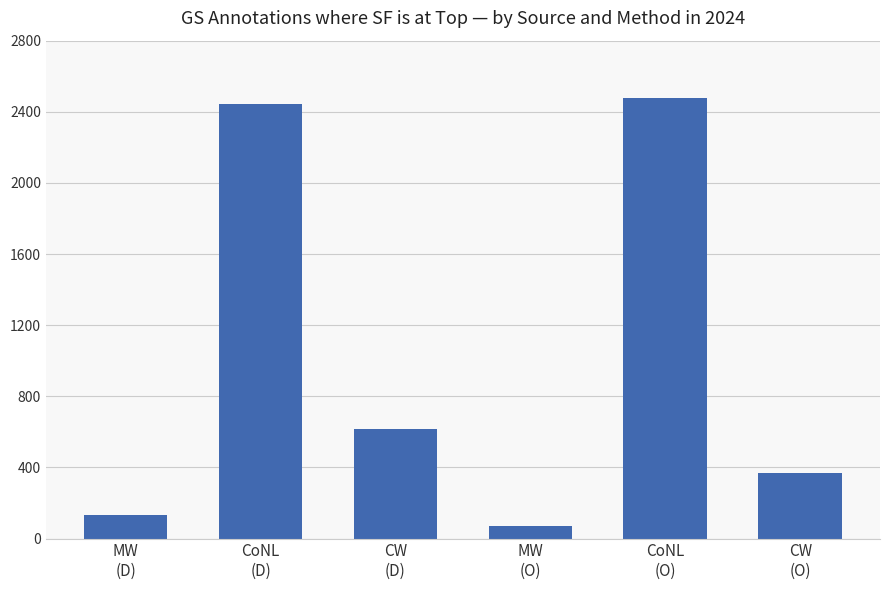

Rank the categories by value from highest to lowest.

CoNL
(O), CoNL
(D), CW
(D), CW
(O), MW
(D), MW
(O)